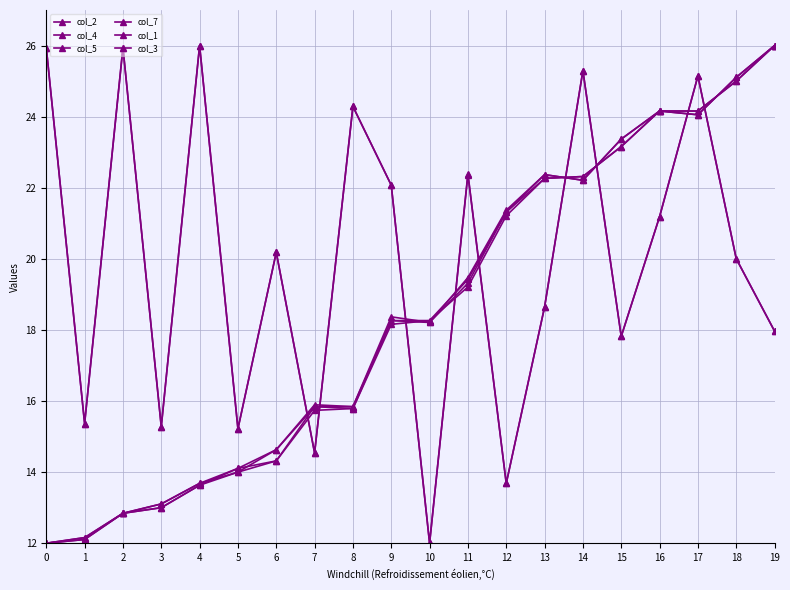

How many lines are shown in the chart?

6